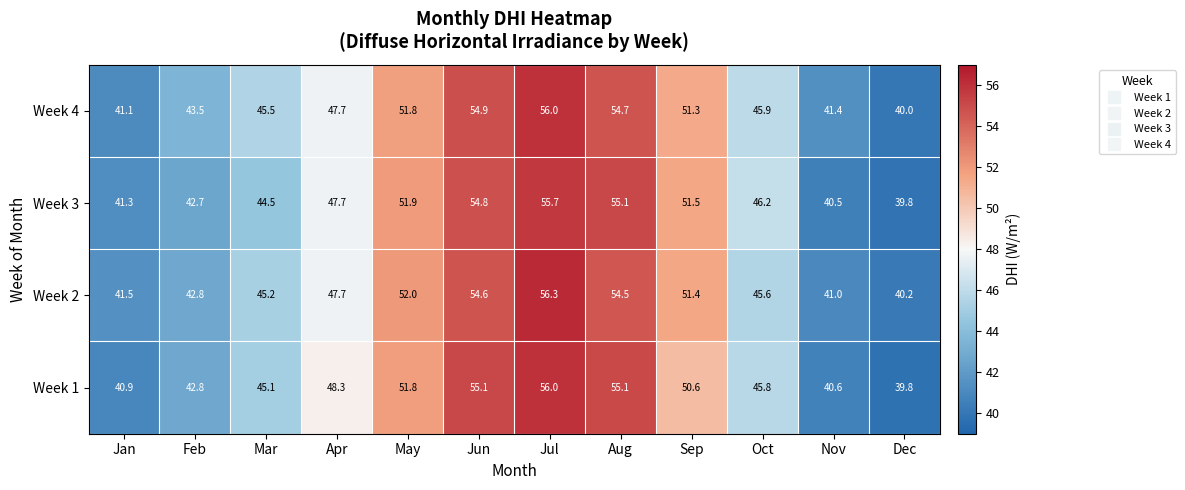

The value of Week 3 at Nov is 40.5. True or false?

True